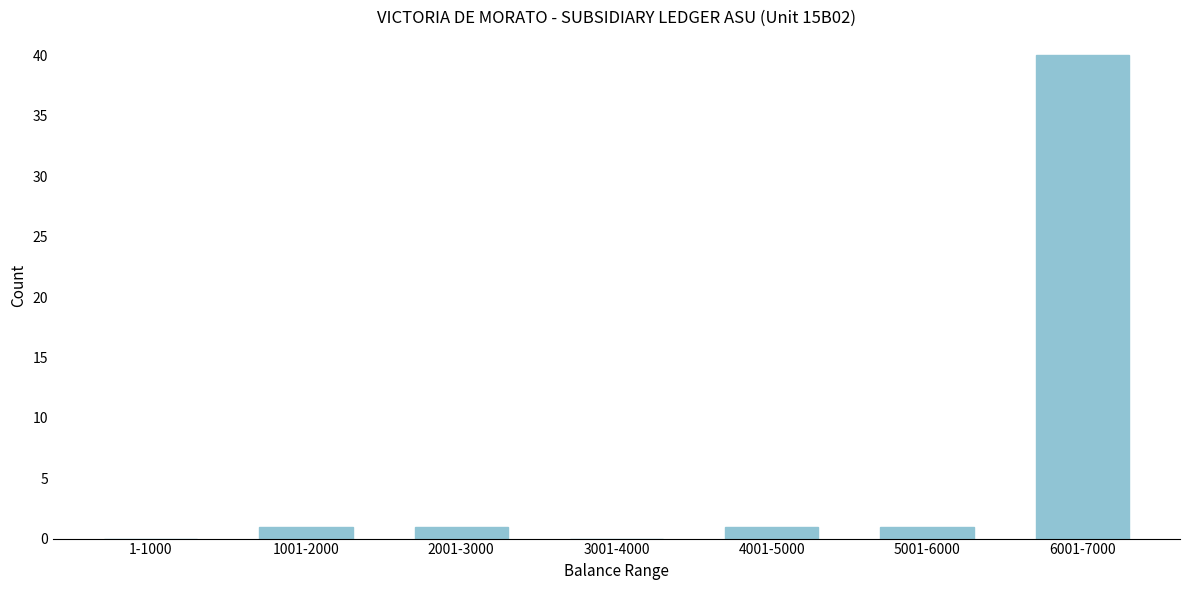

Reading left to right, list all the values displayed in this chart.

1-1000=0	1001-2000=1	2001-3000=1	3001-4000=0	4001-5000=1	5001-6000=1	6001-7000=40